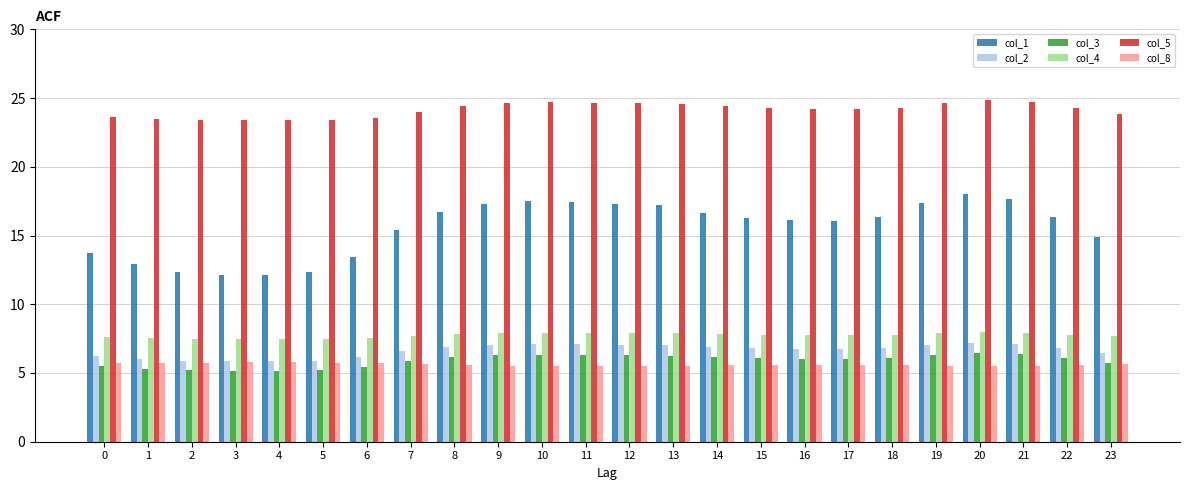

At how many categories does at least one series exceed 16?

24